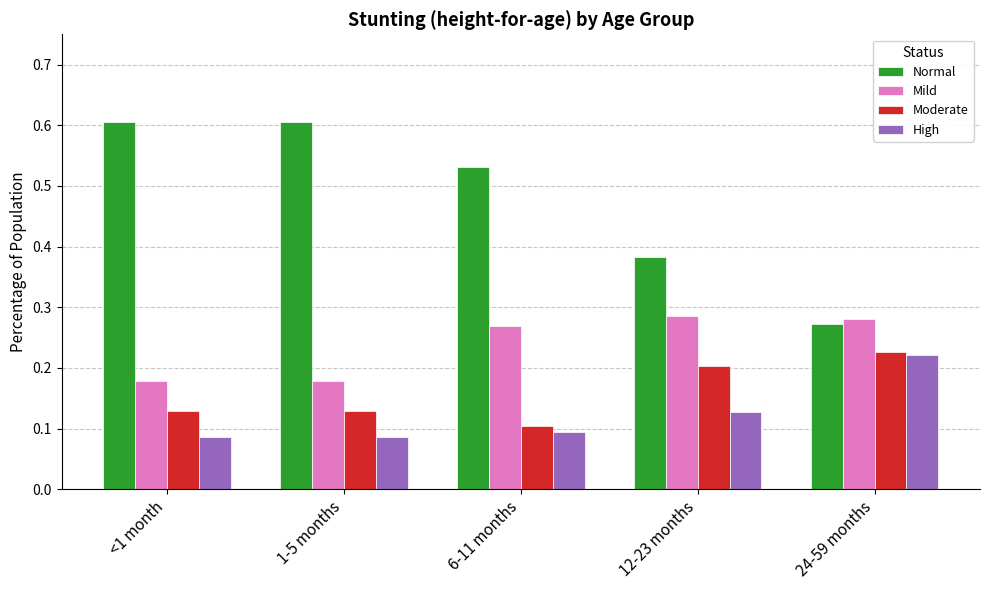

What is the sum of all Moderate values?

0.8